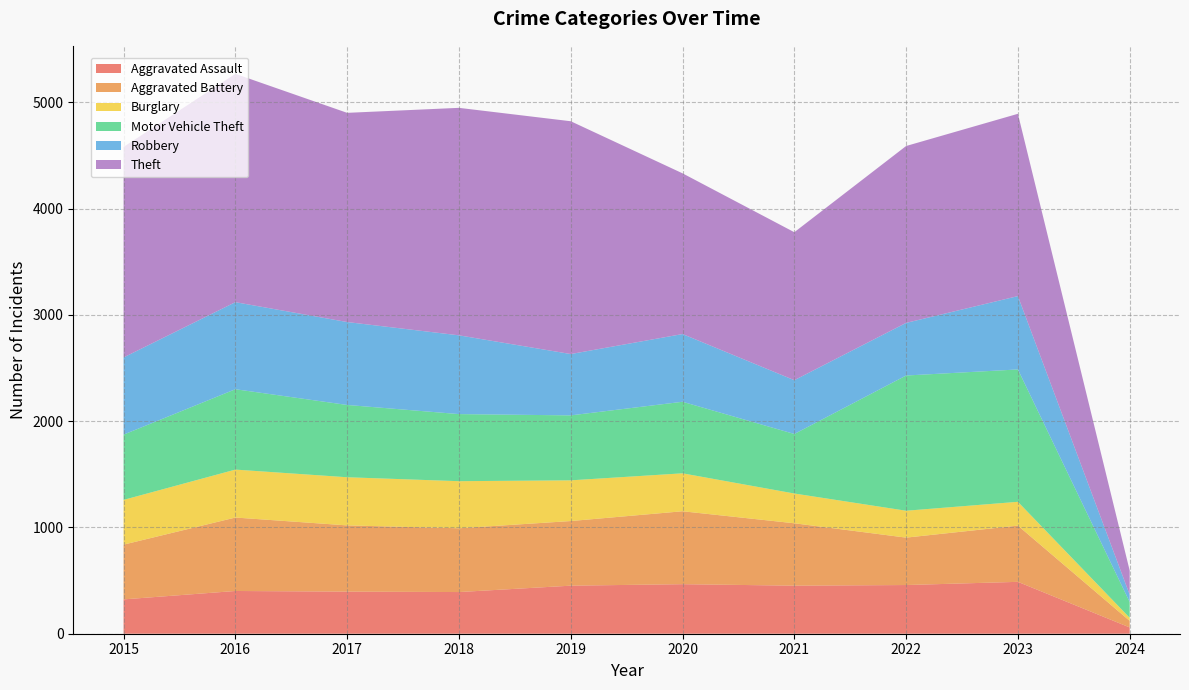

Reading left to right, transcribe all the data shown in this chart.

Aggravated Assault: 323	402	396	392	452	466	452	458	488	59
Aggravated Battery: 515	691	623	600	608	686	587	446	529	62
Burglary: 421	451	453	443	383	357	280	253	224	29
Motor Vehicle Theft: 614	756	680	631	611	673	560	1272	1245	148
Robbery: 726	819	780	741	577	637	506	495	690	69
Theft: 1981	2148	1968	2140	2190	1512	1392	1664	1715	227